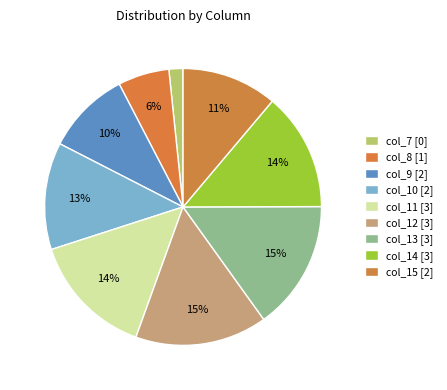

How many segments does this pie chart have?

9